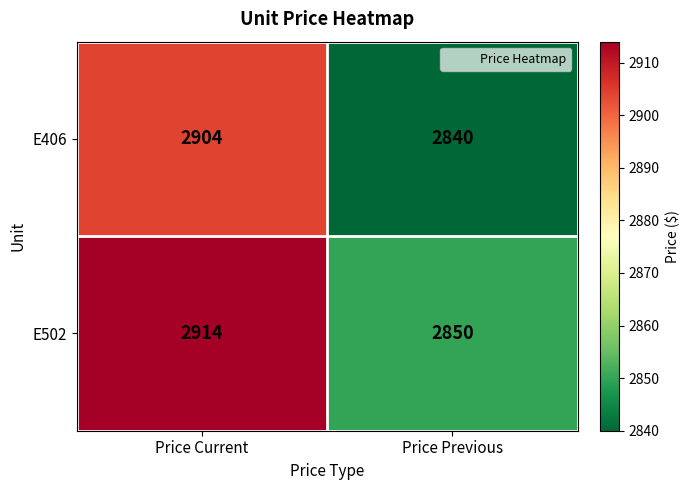

What is the total value across all series at Price Current?

5818